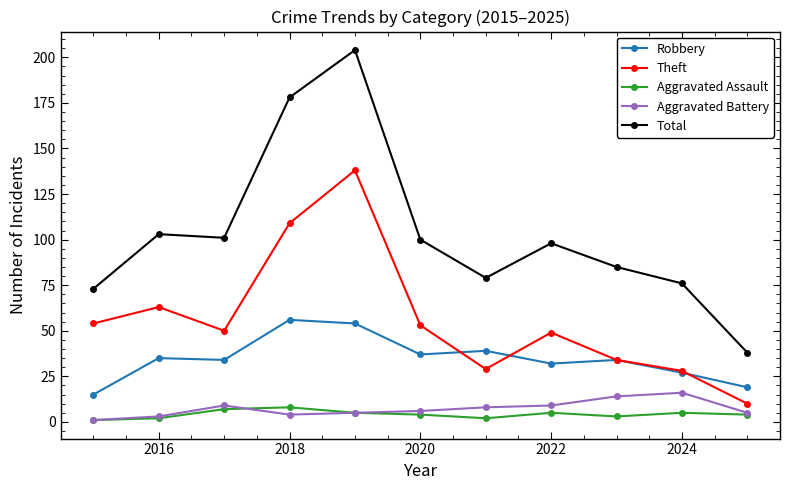

How many distinct data groups are displayed?

5